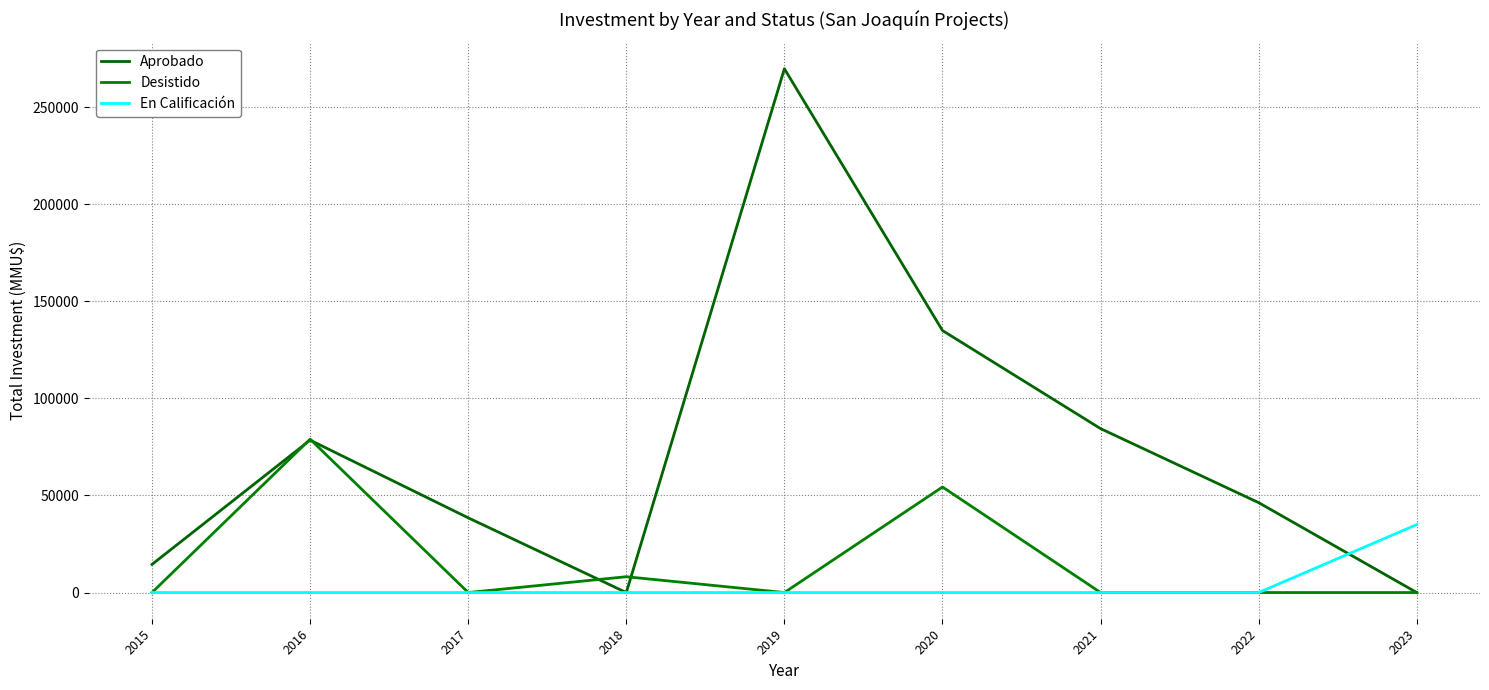

Reading left to right, extract all data points from this chart.

Aprobado: 14500	78534	38500	0	269870	135000	84456	46307	0
Desistido: 0	79034	0	8150	0	54380	0	0	0
En Calificación: 0	0	0	0	0	0	0	0	35000